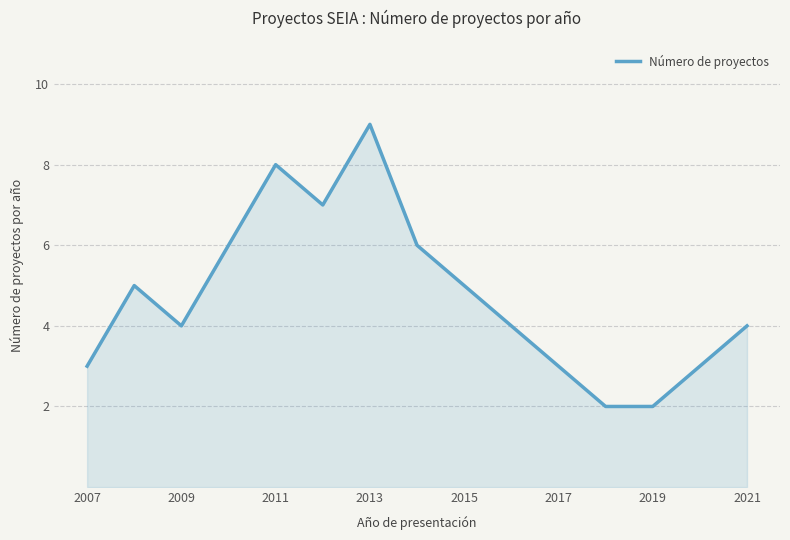

What is the maximum value shown in the chart?

9